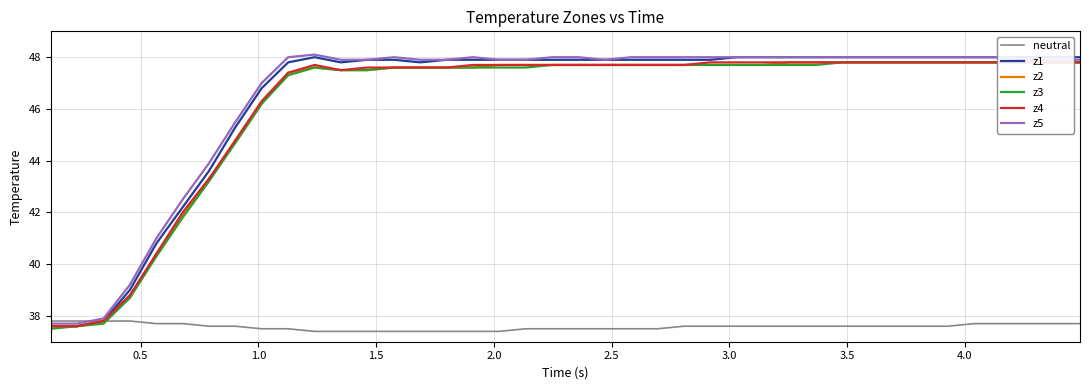

In z1, how many points are lower than both neighbors (excluding endpoints)?

2